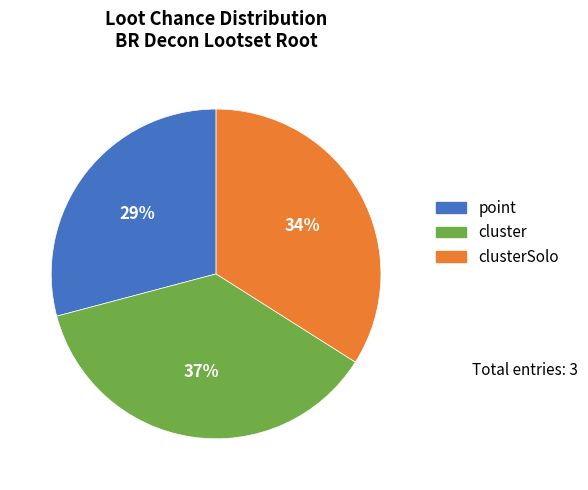

What is the smallest slice in the pie chart?

point